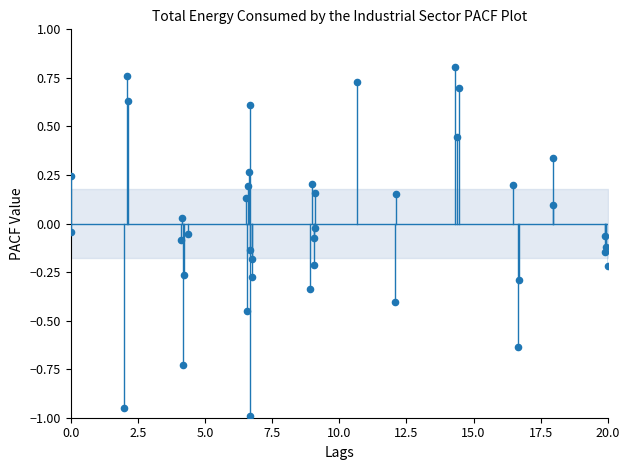

What is the range of Y values (max minus min)?

1.8